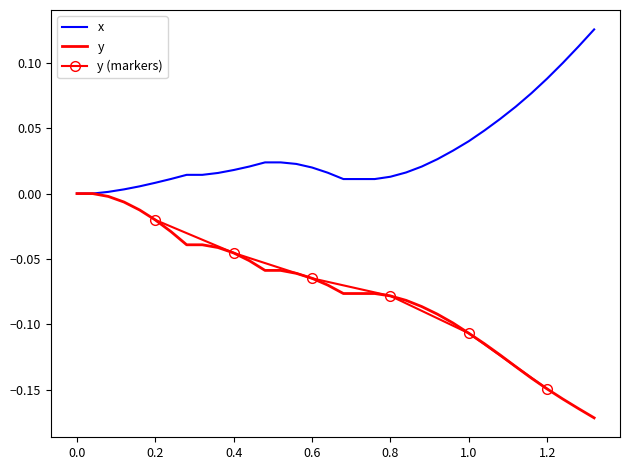

The value of x at 0.0 is 0.0. True or false?

True